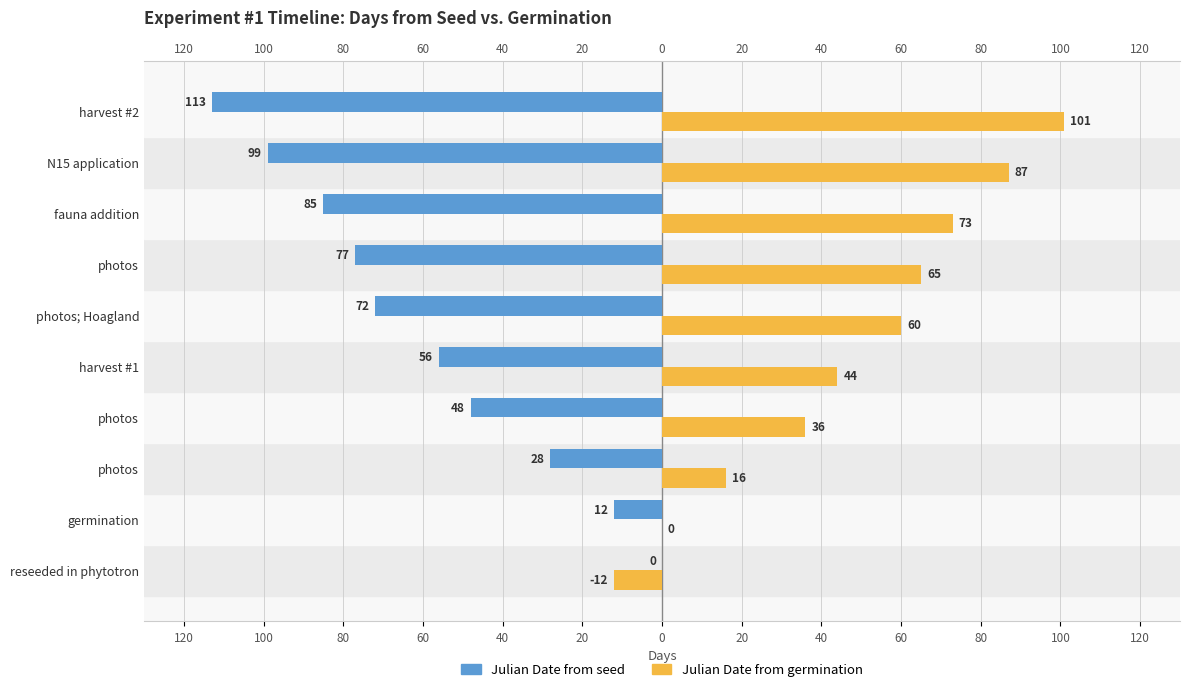

How many values in Julian Date from germination are below zero?

1